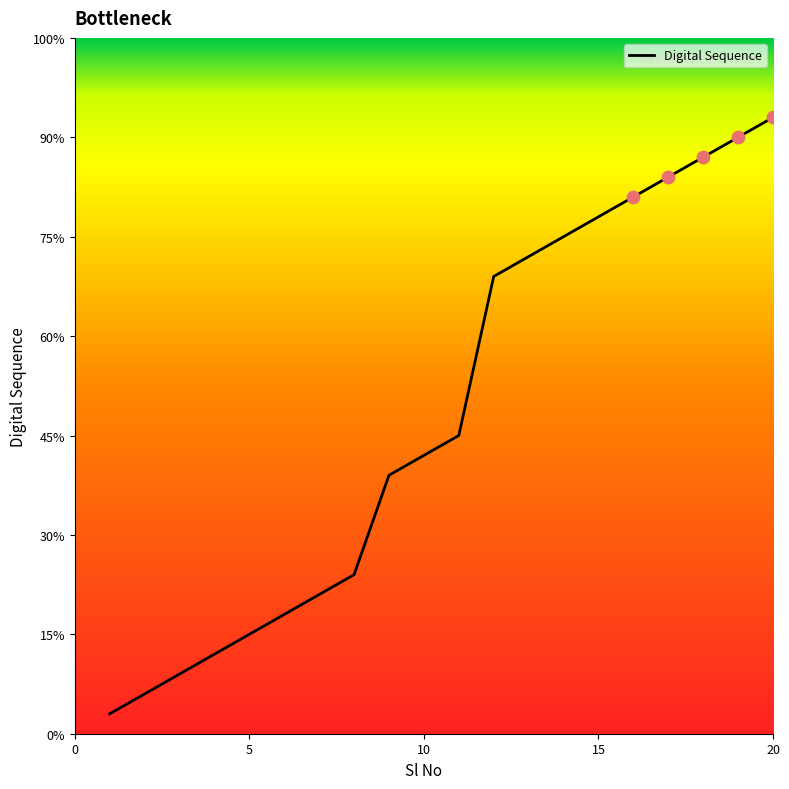

Does the chart have visible grid lines?

No